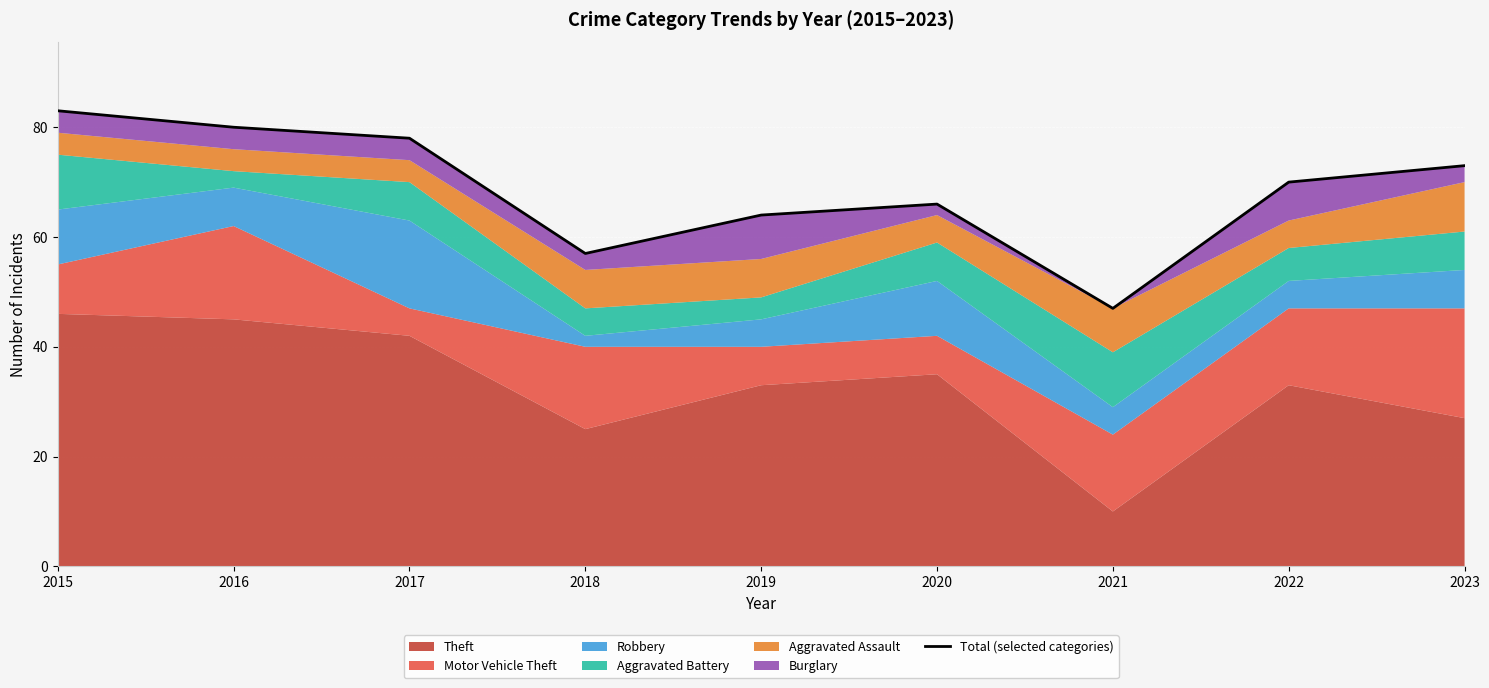

What is the ratio of the value at 2016 to the value at 2023?

1.1